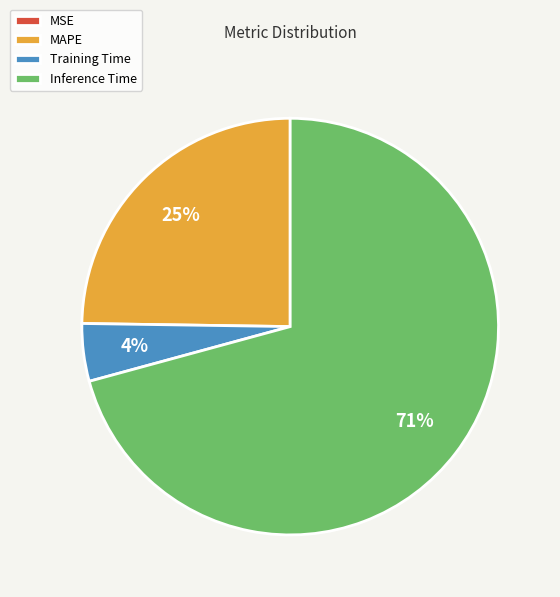

True or false: MAPE accounts for 38% of the total.

False